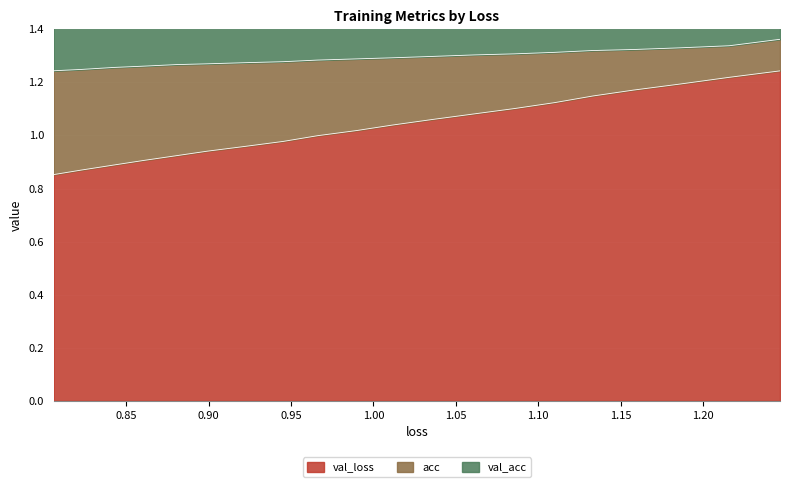

What is the maximum value shown in the chart?

1.7